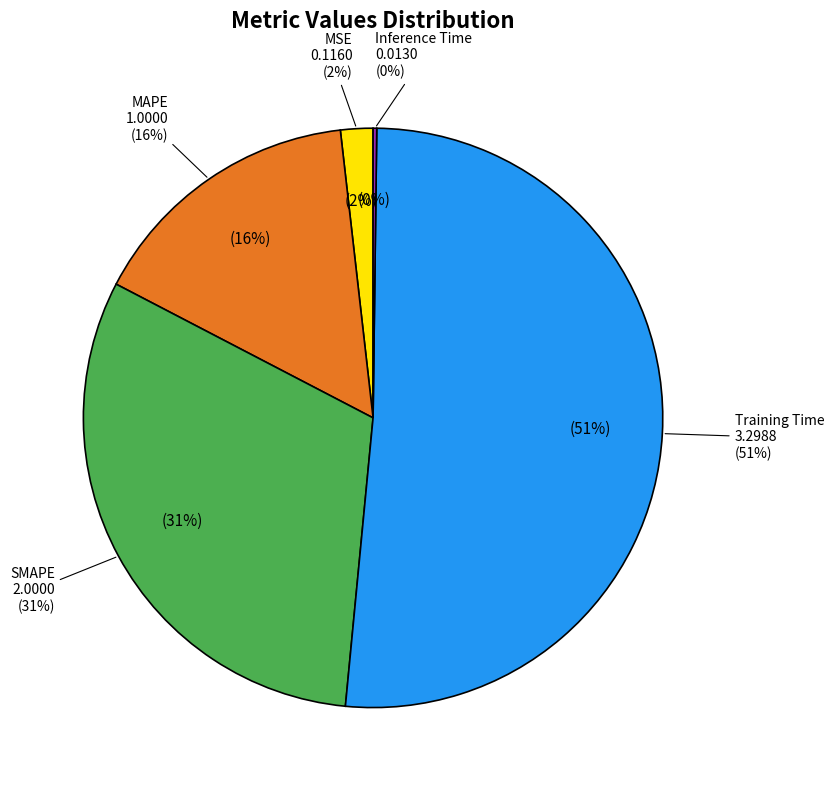

Do Training Time and MSE together represent more than half of the pie?

Yes